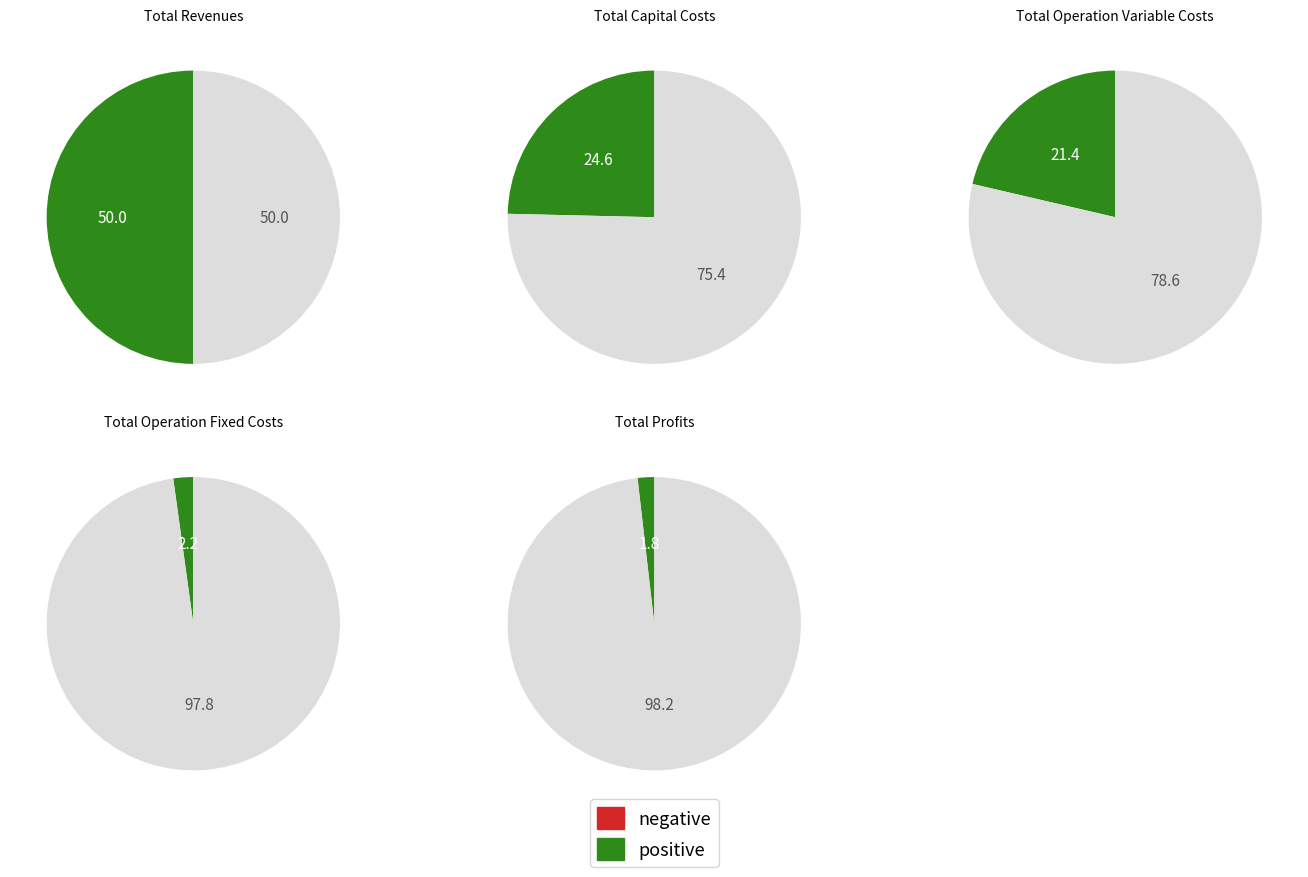

Between Total Revenues and Total Capital Costs, which is larger?

Total Revenues